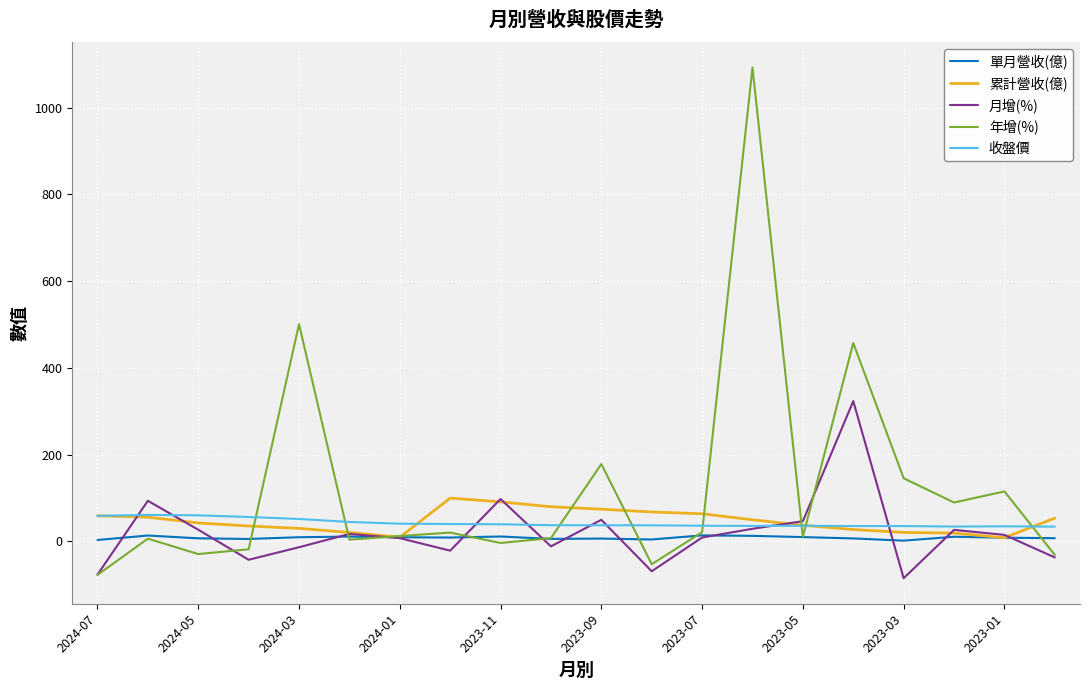

Which series has the largest total across all categories?

年增(%)